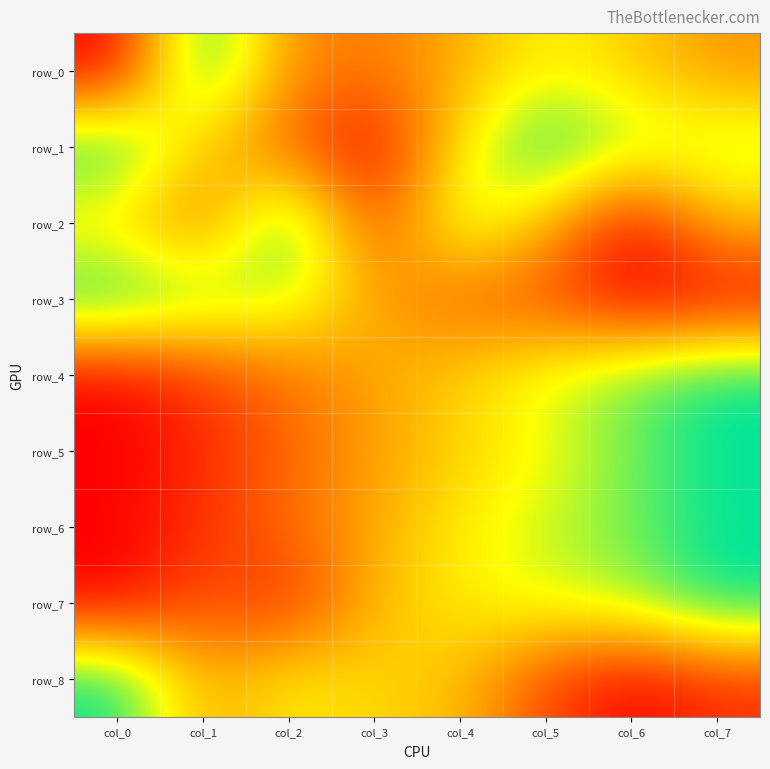

Which label corresponds to the smallest value in the chart?

col_0